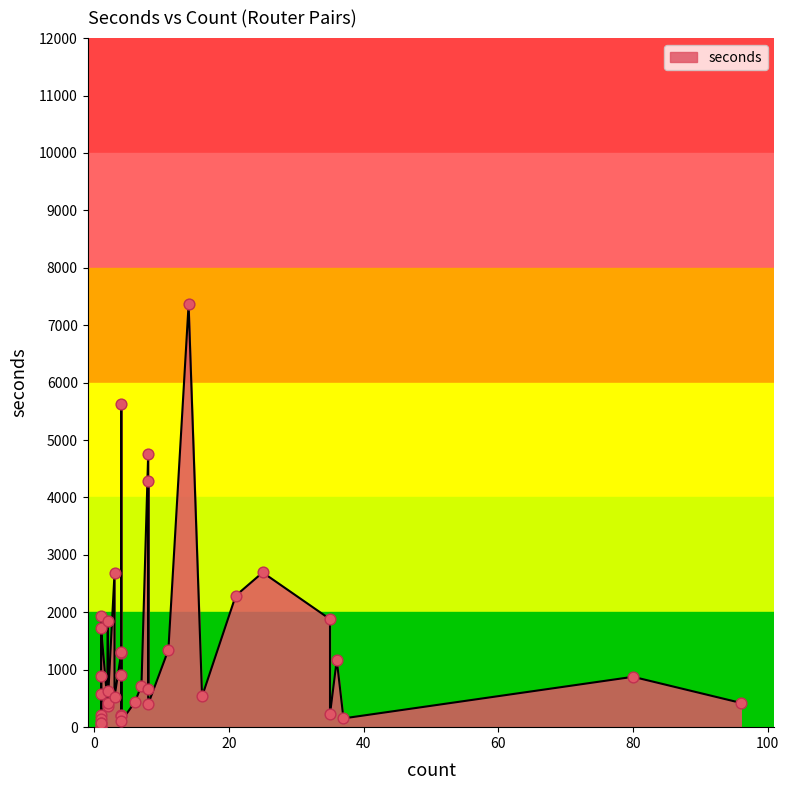

Between 17 and 15, which is larger?

15